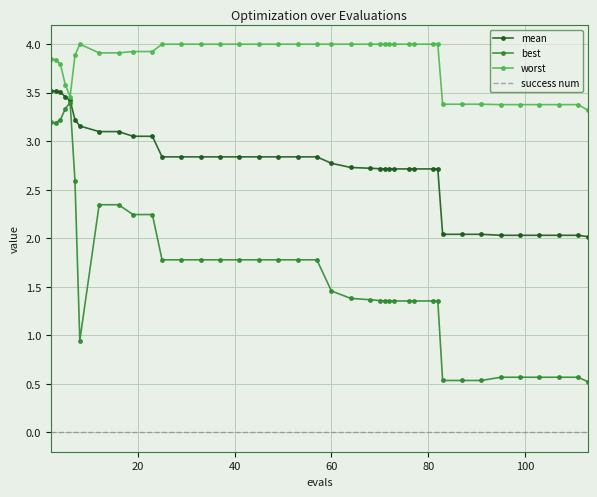

True or false: mean and success num intersect in this chart.

False